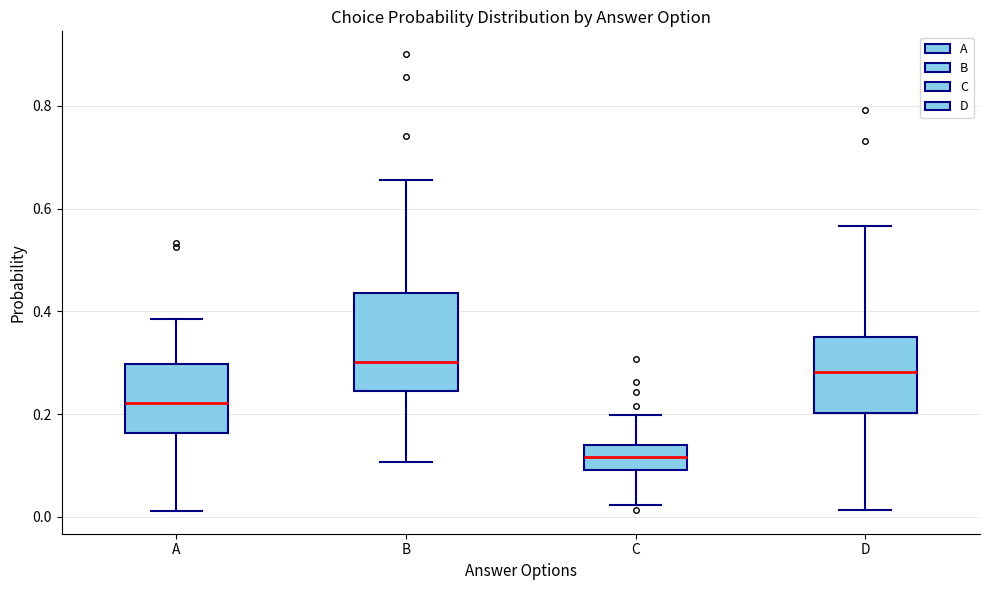

Reading left to right, transcribe this box plot: for each box, give where its median line is, the range the box spans, and where its two whiskers end, as read against the y-axis. The values are not printed on the chart, so give them approximately, as read against the axis.

A: median 0.22, box 0.16 to 0.30, whiskers 0.02 to 0.38
B: median 0.30, box 0.24 to 0.44, whiskers 0.10 to 0.66
C: median 0.12, box 0.10 to 0.14, whiskers 0.02 to 0.20
D: median 0.28, box 0.20 to 0.36, whiskers 0.02 to 0.56